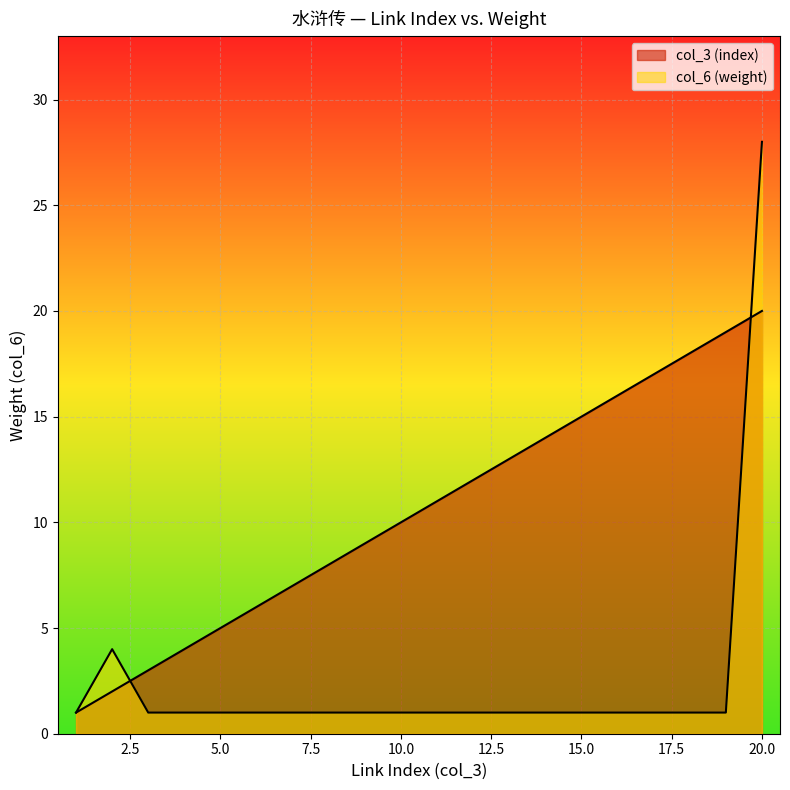

Which category has the highest value across all series?

20